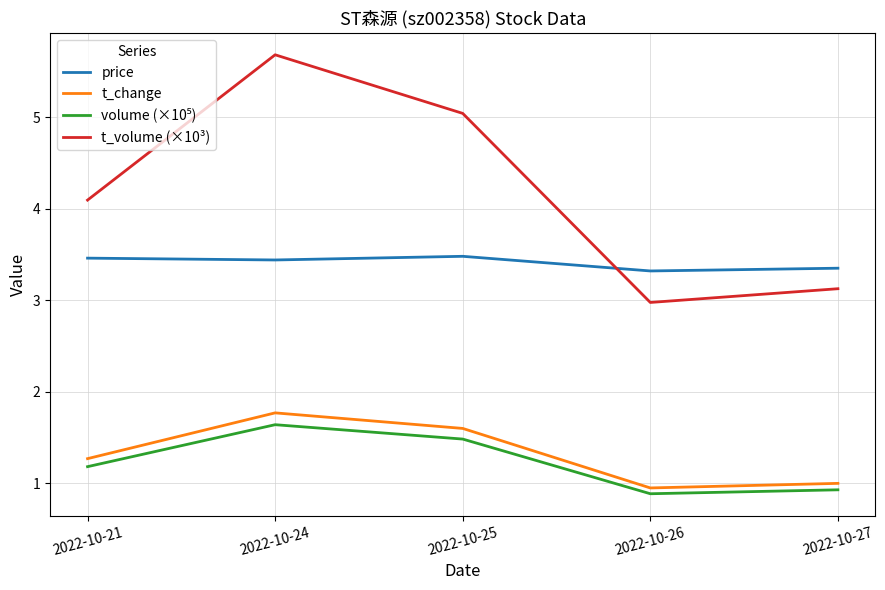

Which series has the largest total across all categories?

t_volume (×10³)